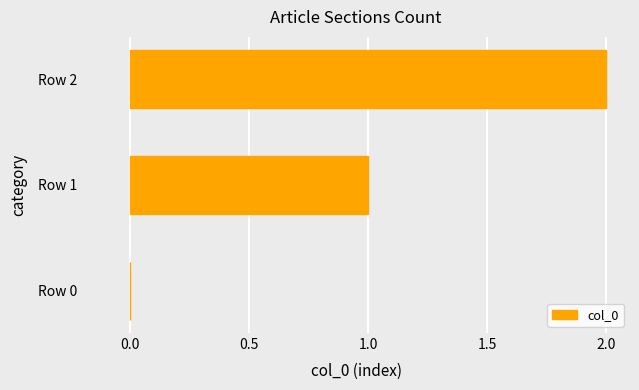

What is the sum of all values?

3